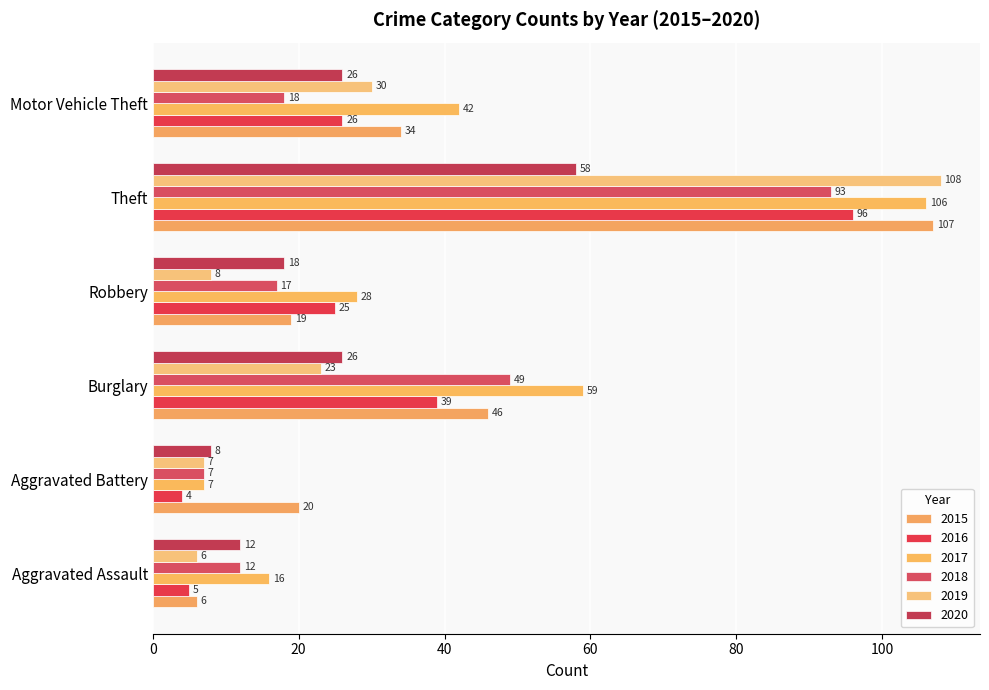

At how many categories does at least one series exceed 83?

1